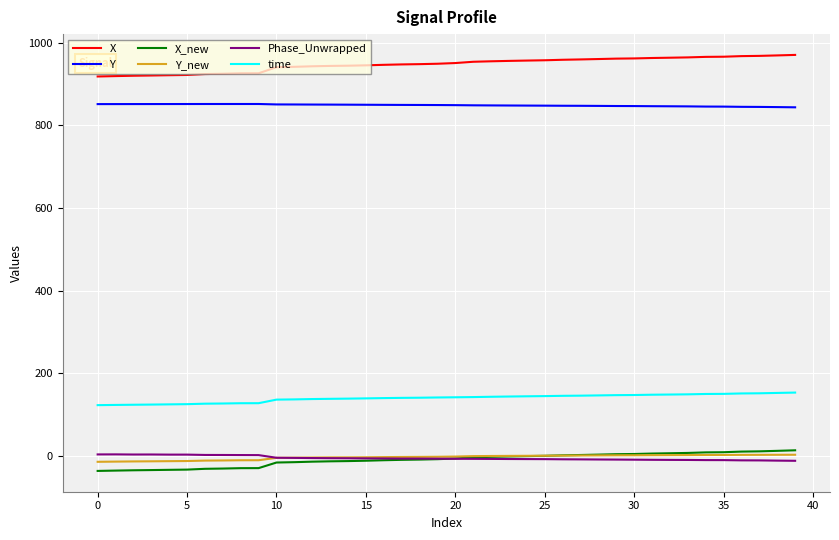

Which series has the widest spread of values?

X